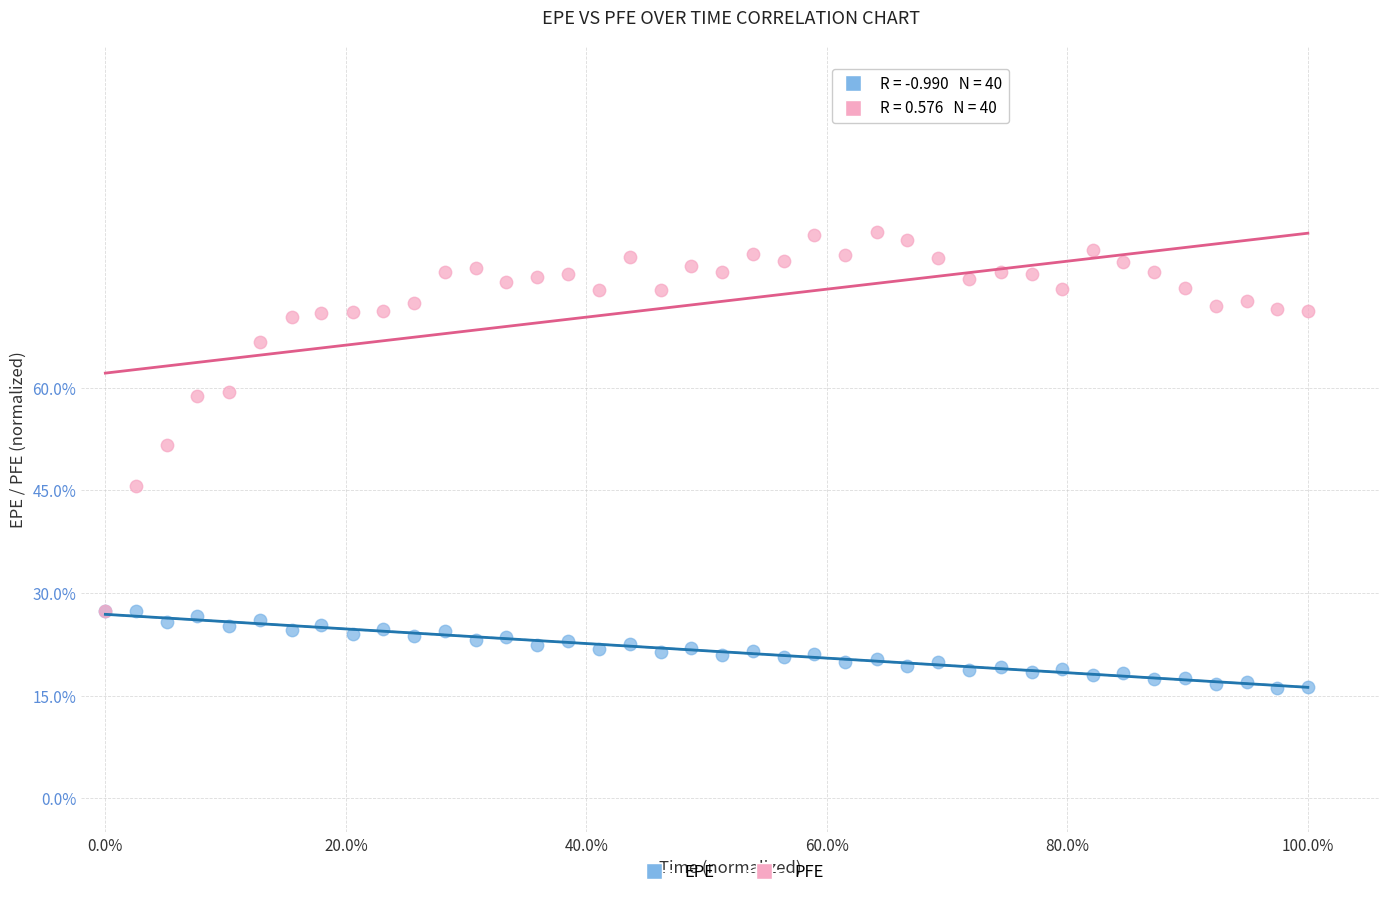

What are all the series names shown in the legend?

EPE, PFE